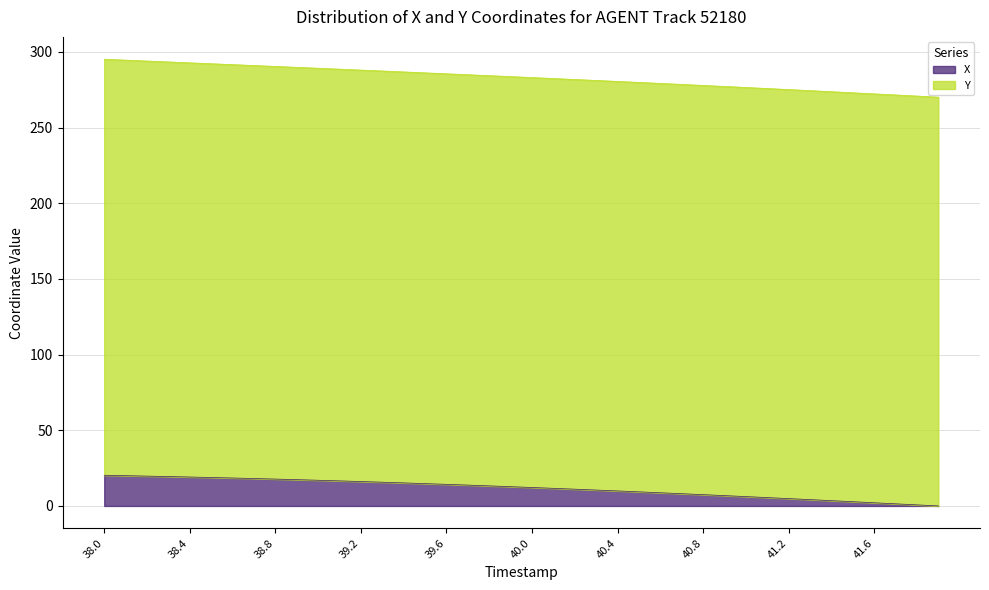

What is the label of the 16th point from the right?

40.4